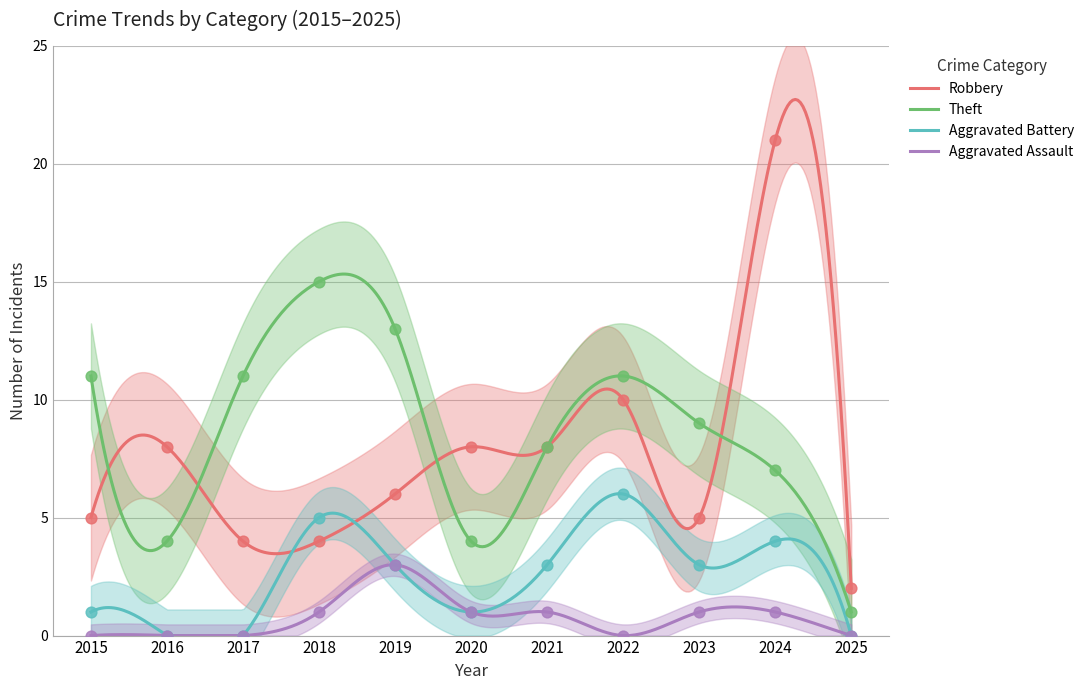

What are all the series names shown in the legend?

Robbery, Theft, Aggravated Battery, Aggravated Assault